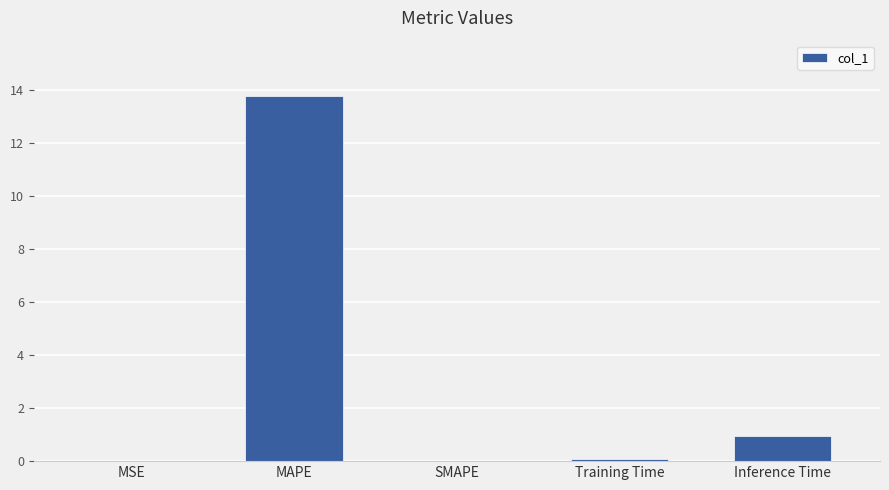

The value at Inference Time is 0.9. True or false?

True